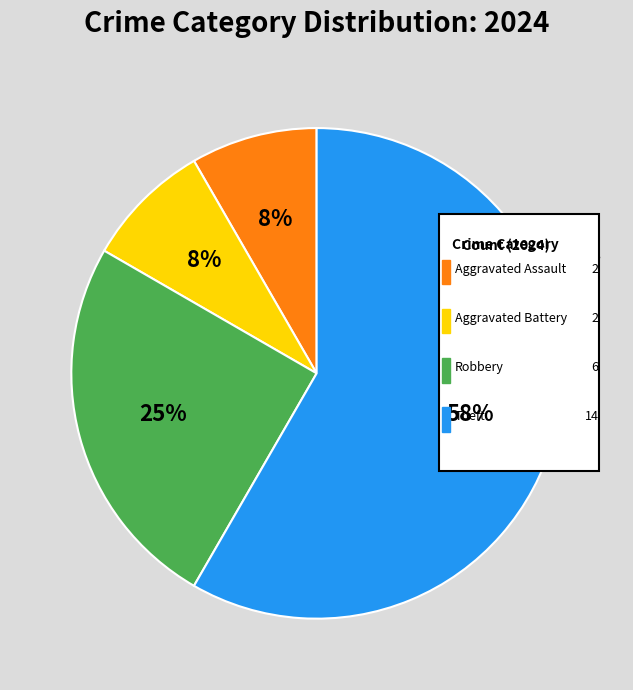

True or false: Robbery accounts for 17% of the total.

False